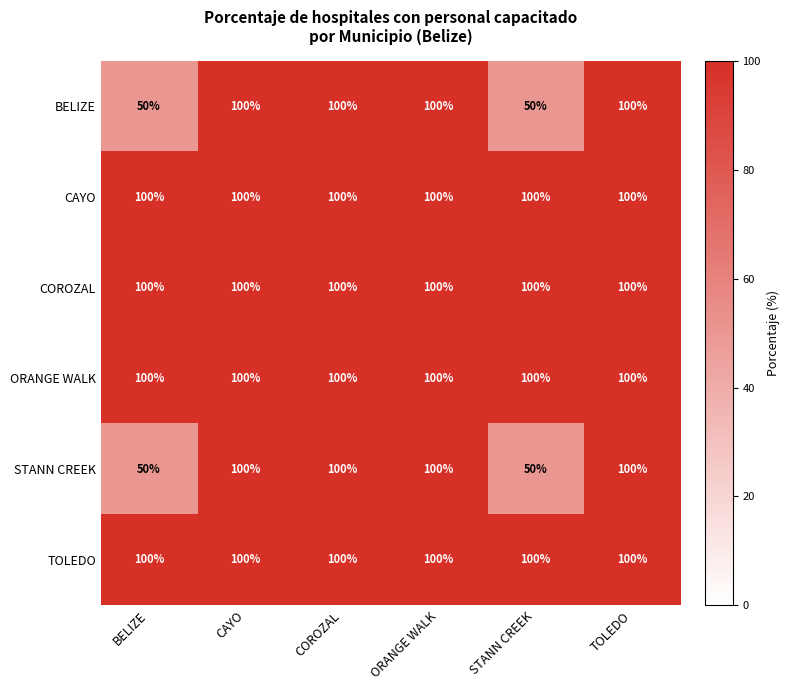

How many data points does each series have?

6